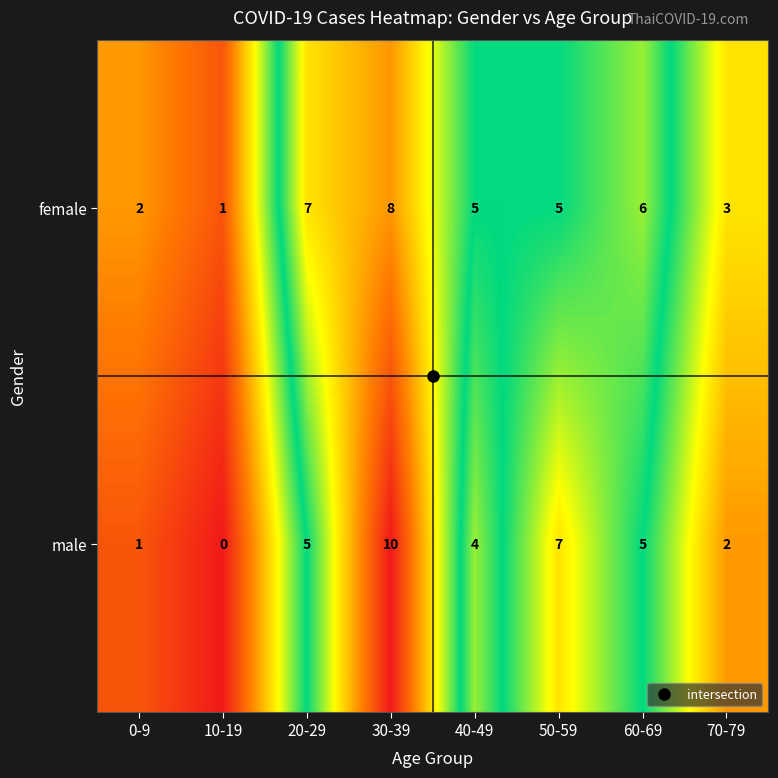

Which series has the widest spread of values?

male